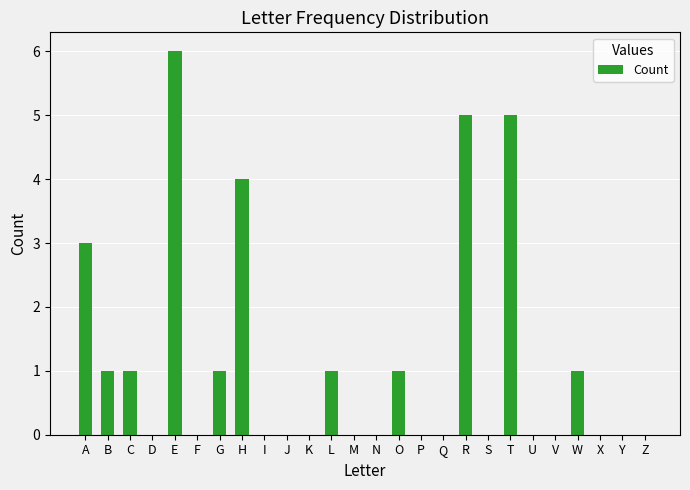

Reading left to right, list all the values displayed in this chart.

3	1	1	0	6	0	1	4	0	0	0	1	0	0	1	0	0	5	0	5	0	0	1	0	0	0